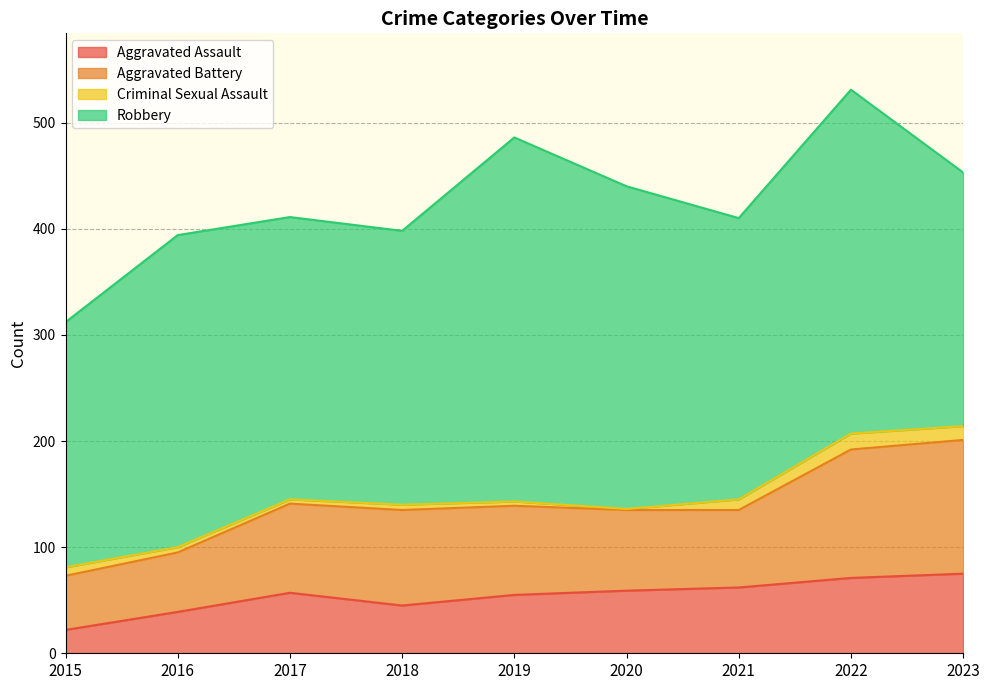

Does the chart display data point markers on the line(s)?

No